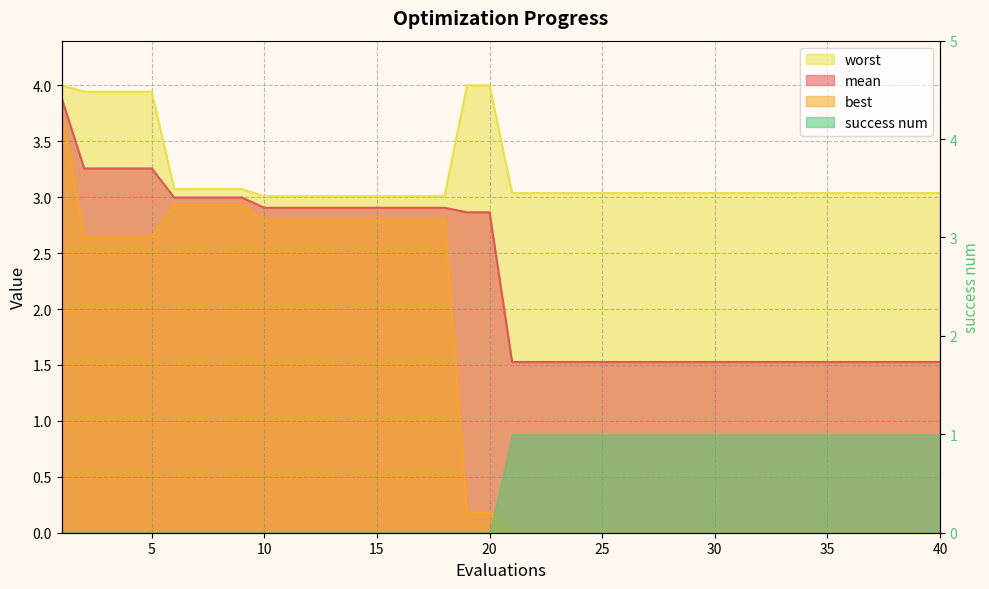

What is the highest value of the worst series?

4.0